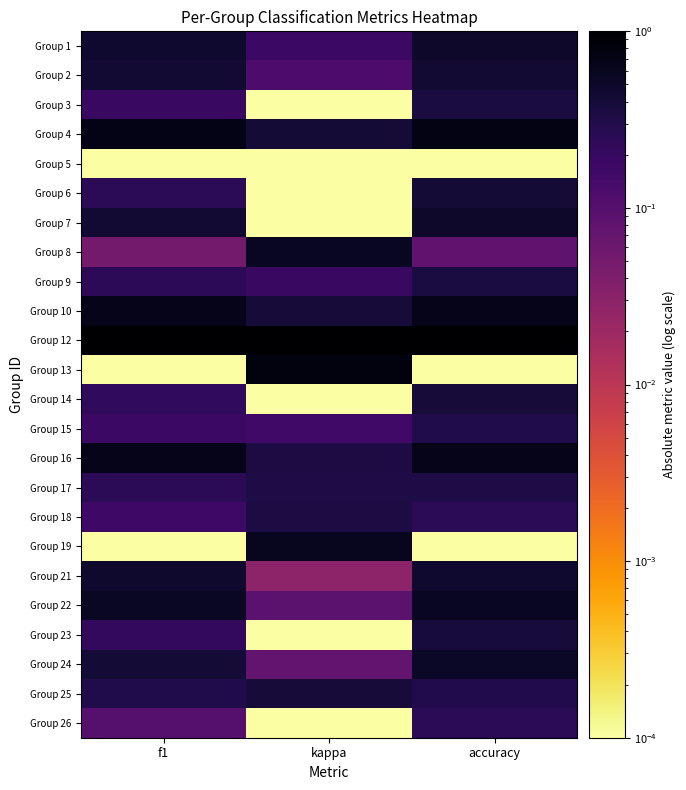

How many distinct data groups are displayed?

24